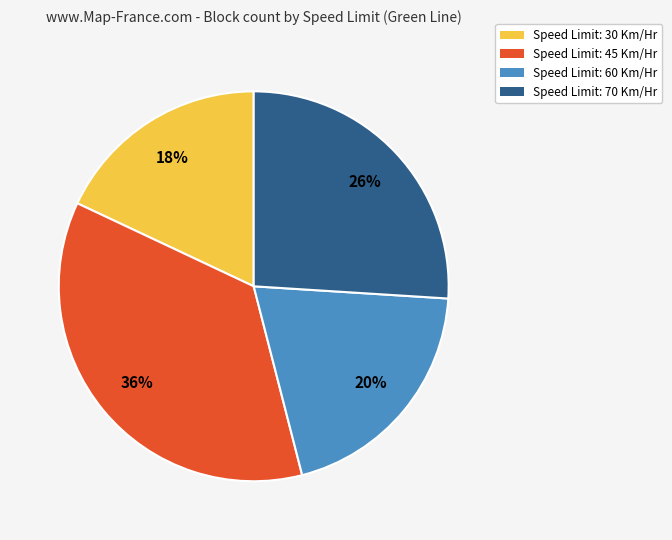

To the nearest percent, what is the average slice percentage?

25%